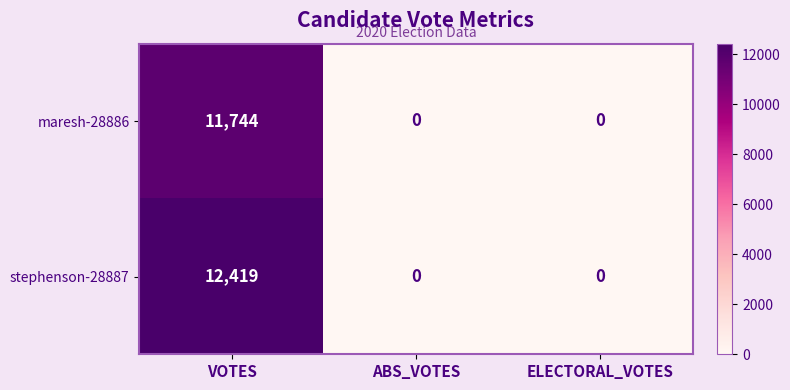

Reading right to left, transcribe all the data shown in this chart.

maresh-28886: ELECTORAL_VOTES=0	ABS_VOTES=0	VOTES=11744
stephenson-28887: ELECTORAL_VOTES=0	ABS_VOTES=0	VOTES=12419